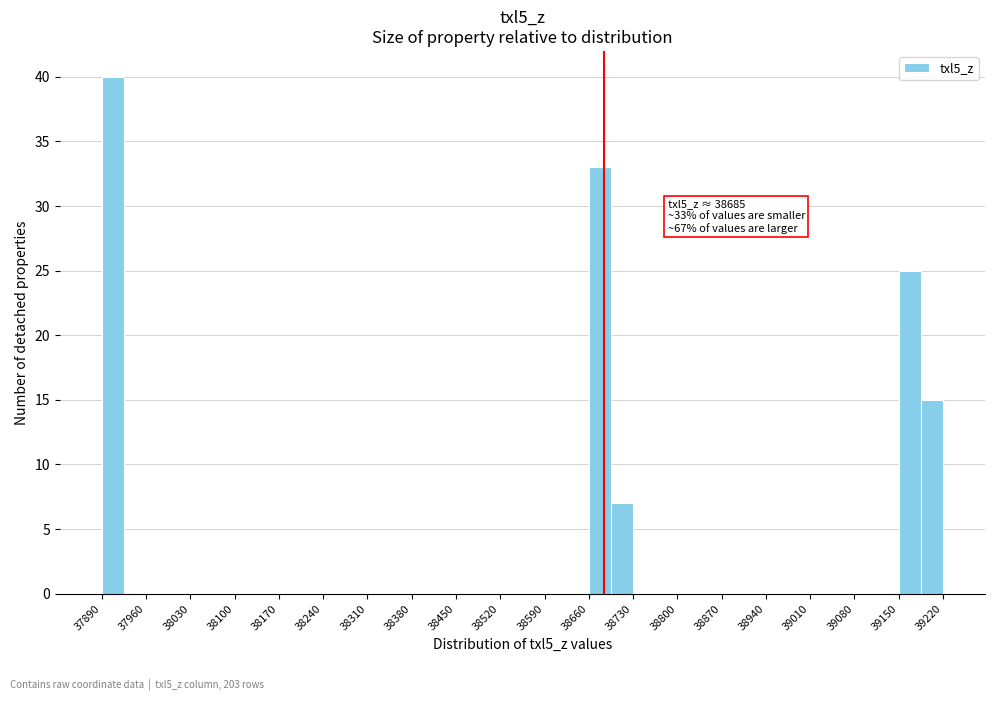

Around what value on the x-axis is the tallest bar? Give the approximate position of its centre, as read against the axis.

37910